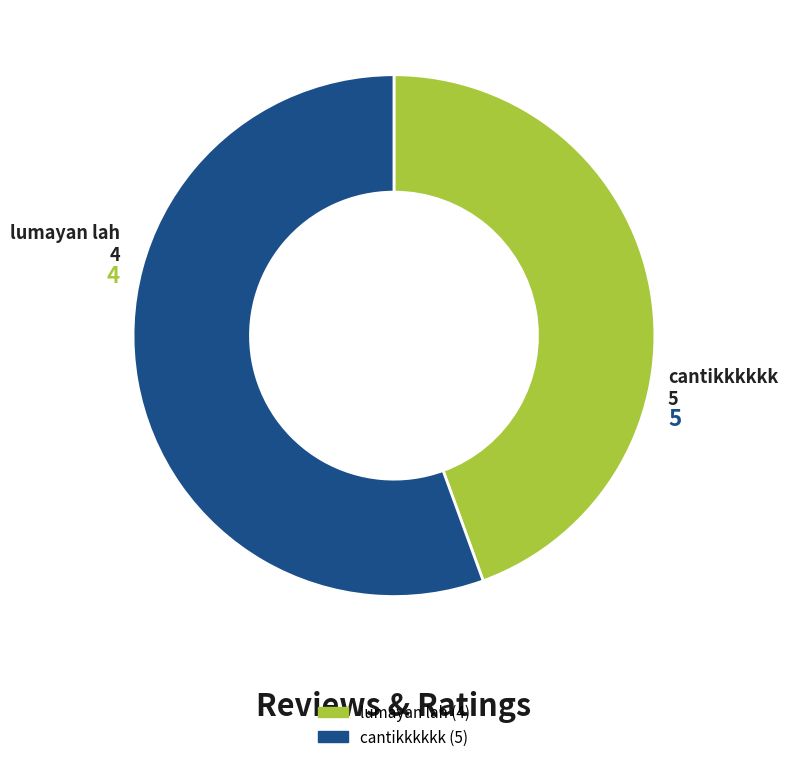

Does any single category account for the majority?

Yes